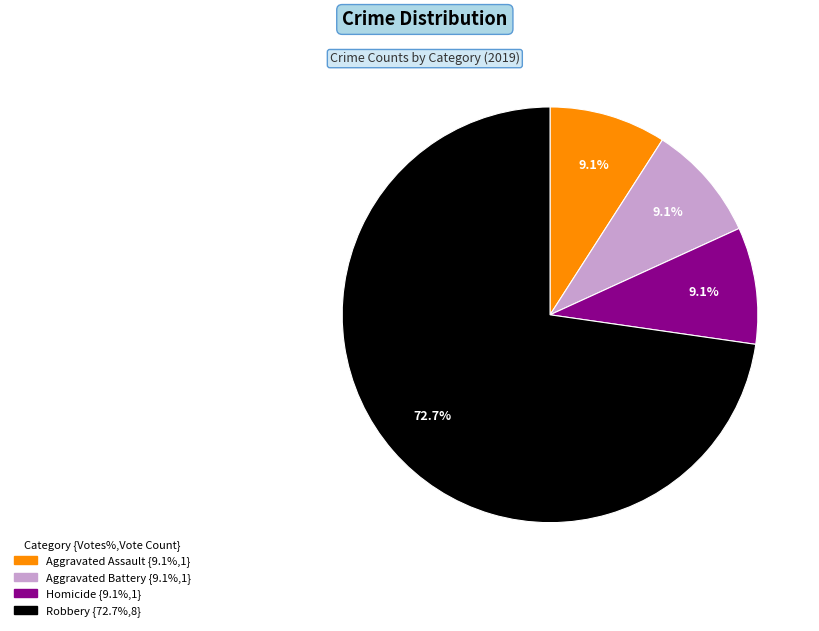

Is there a majority slice in this chart?

Yes